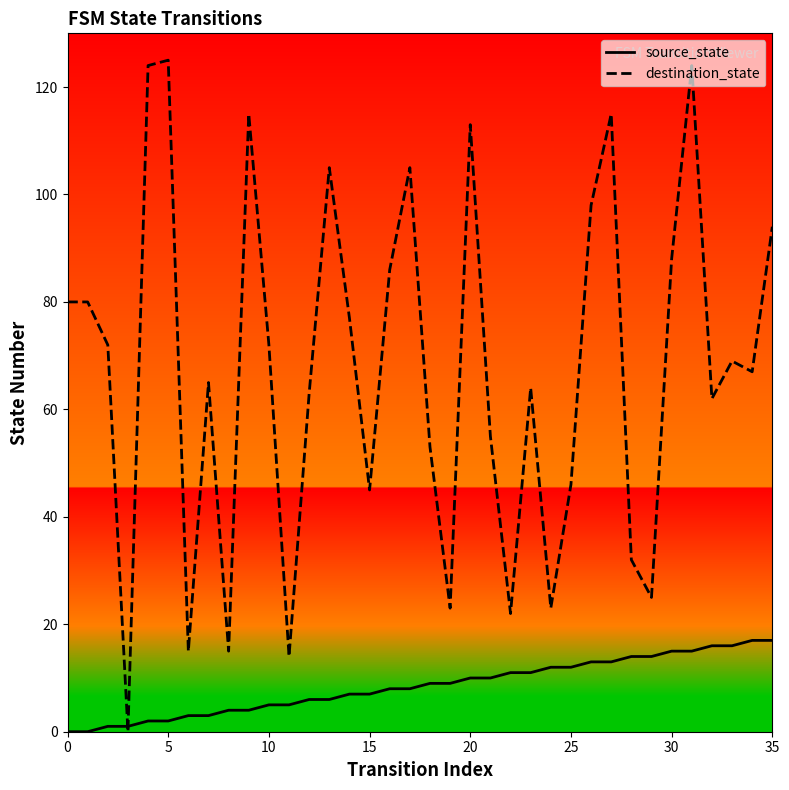

Which series has the largest range (max minus min)?

destination_state